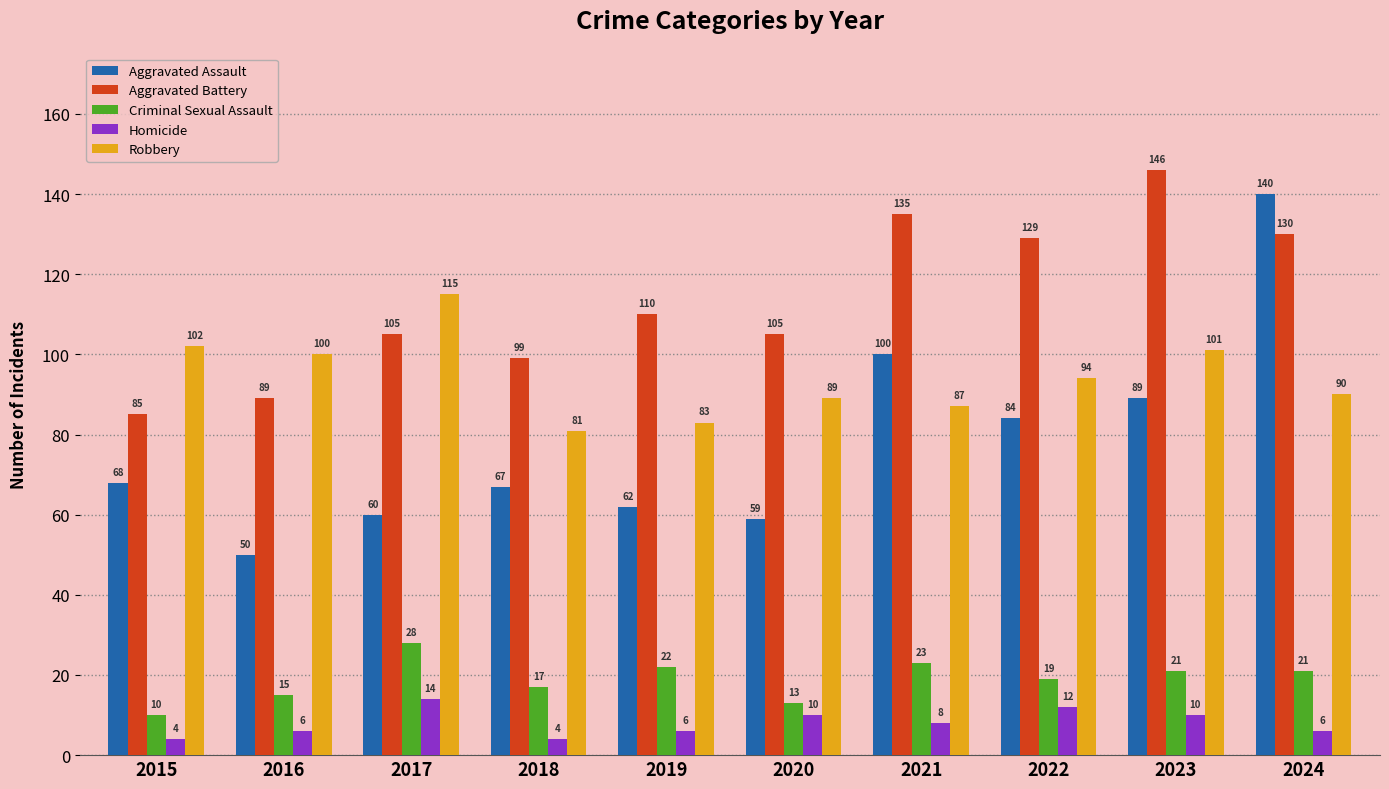

How many data points does each series have?

10